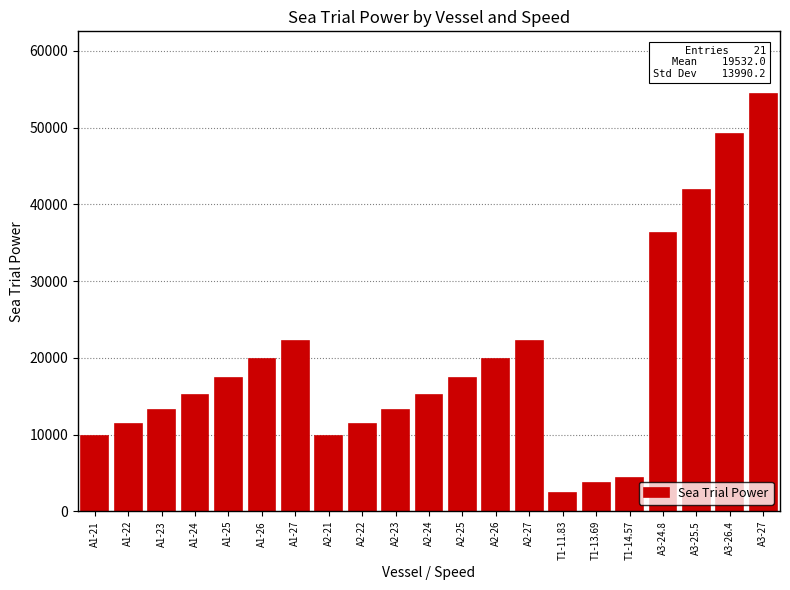

Count the number of data series in this chart.

1